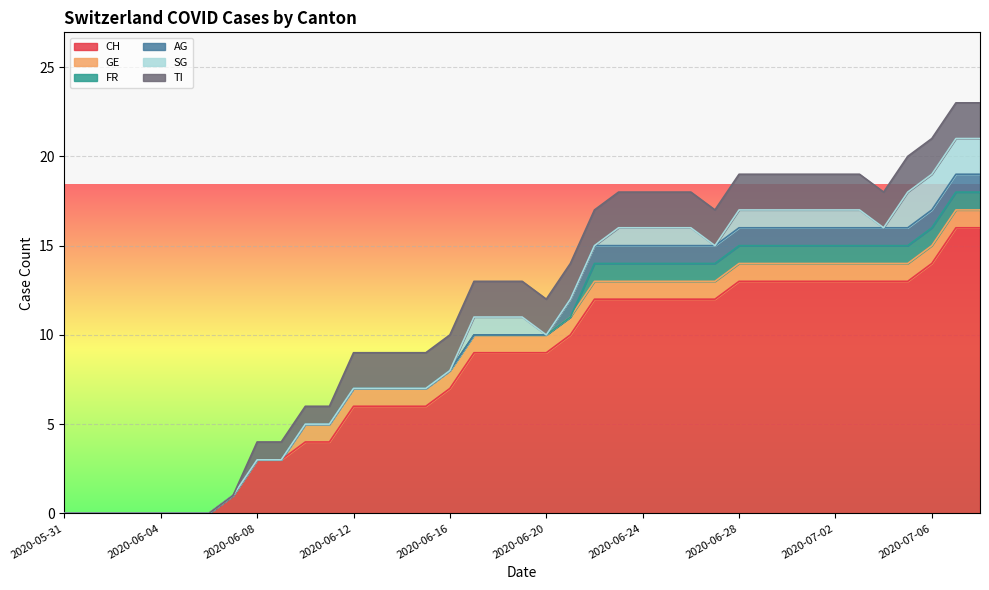

What are all the series names shown in the legend?

CH, GE, FR, AG, SG, TI